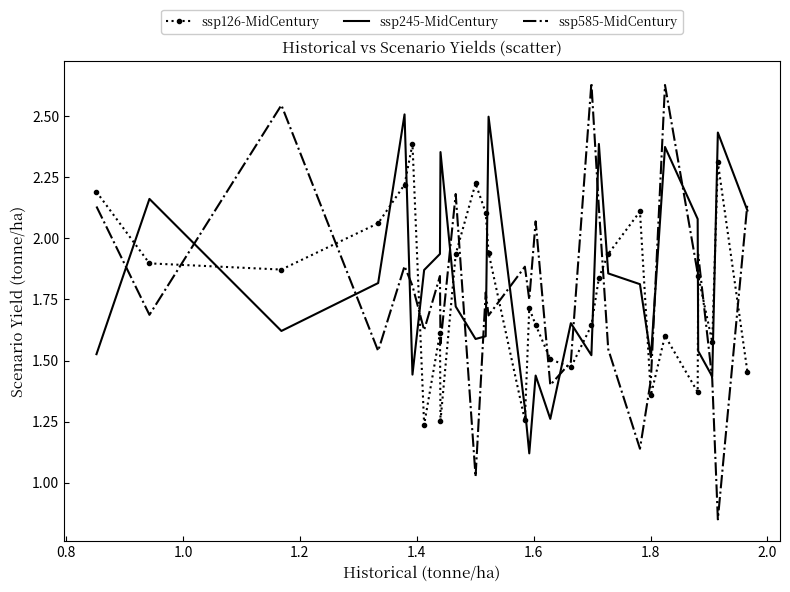

Which series has the largest range (max minus min)?

ssp585-MidCentury